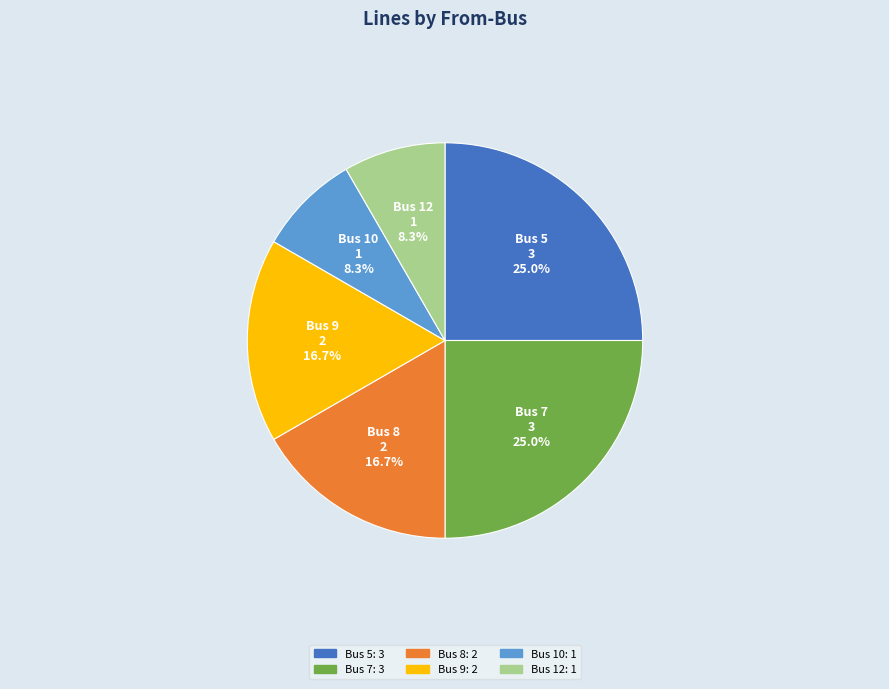

What percentage is the Bus 5 slice, to the nearest percent?

25%